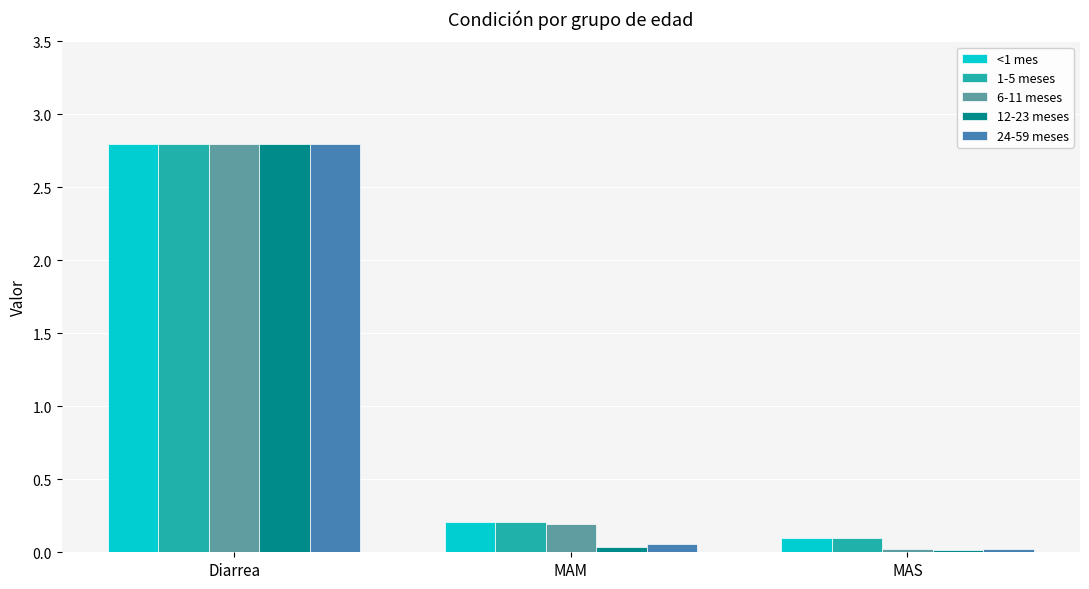

Which series has the widest spread of values?

12-23 meses